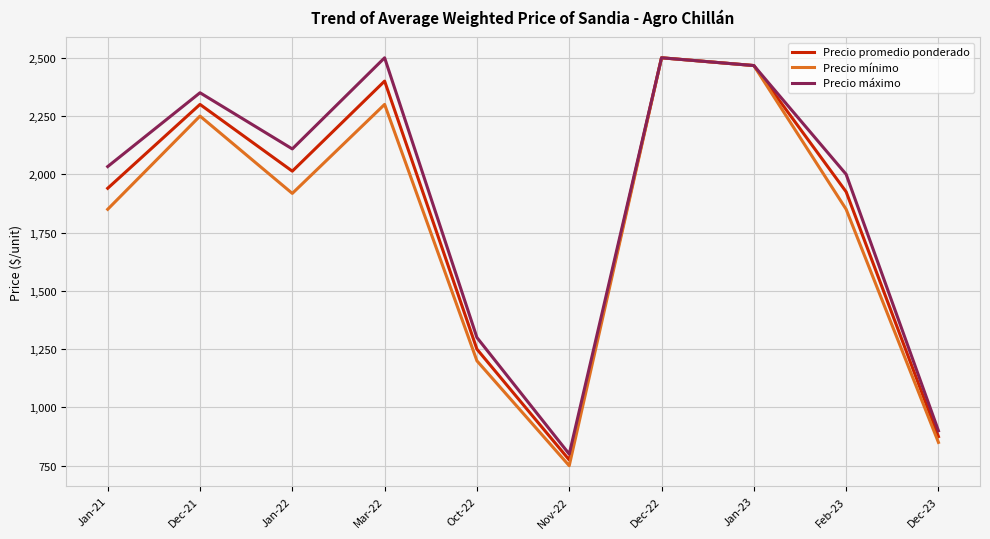

Which category has the lowest value in the Precio máximo series?

Nov-22